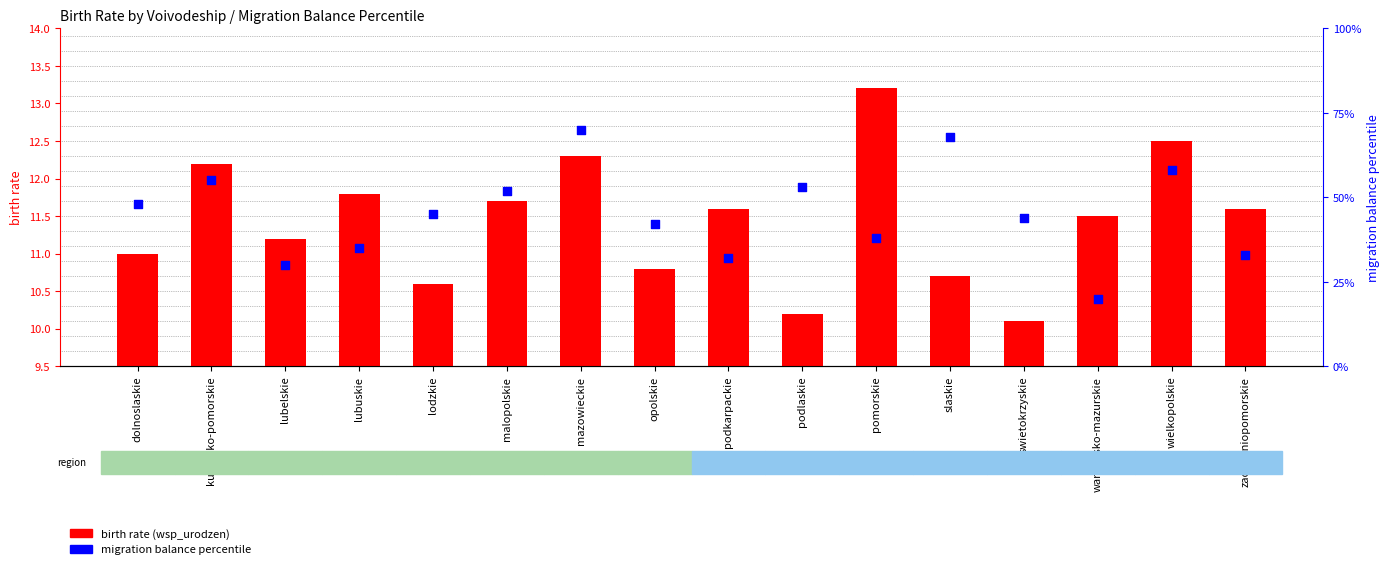

Which series has the largest total across all categories?

migration balance percentile